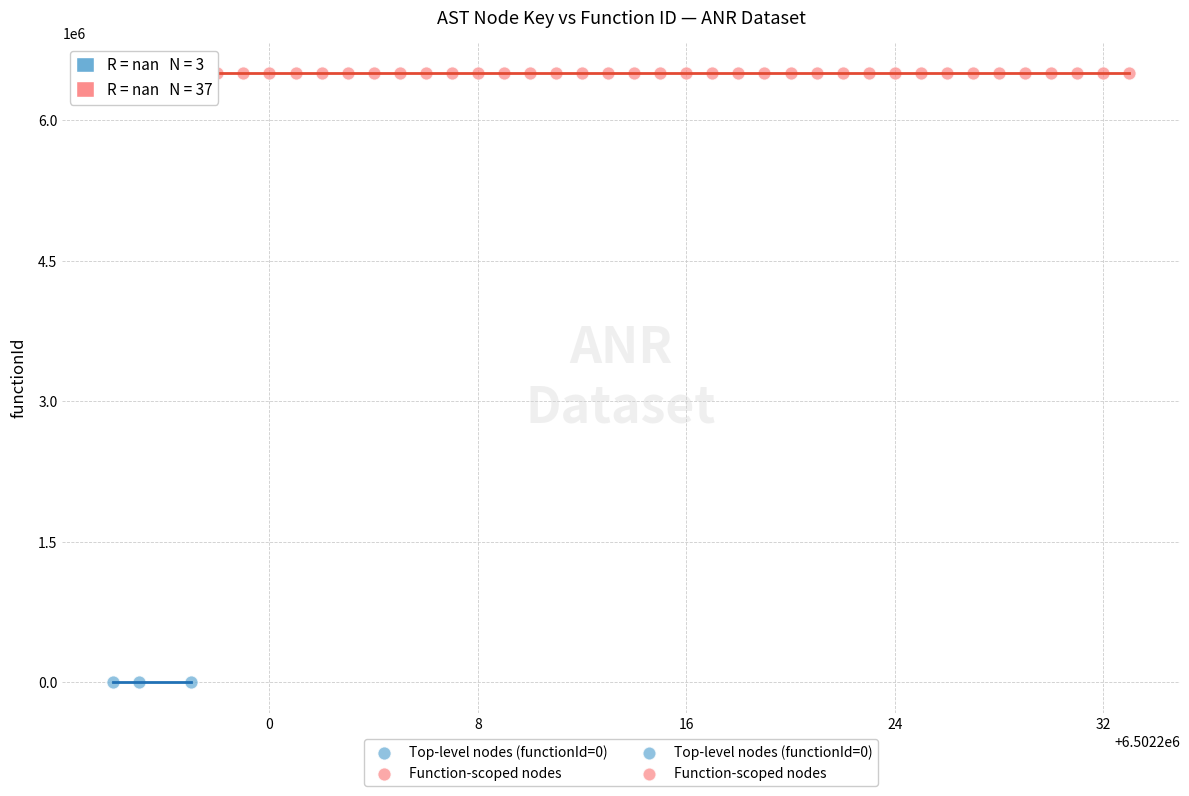

Which series reaches the maximum Y coordinate?

Function-scoped nodes